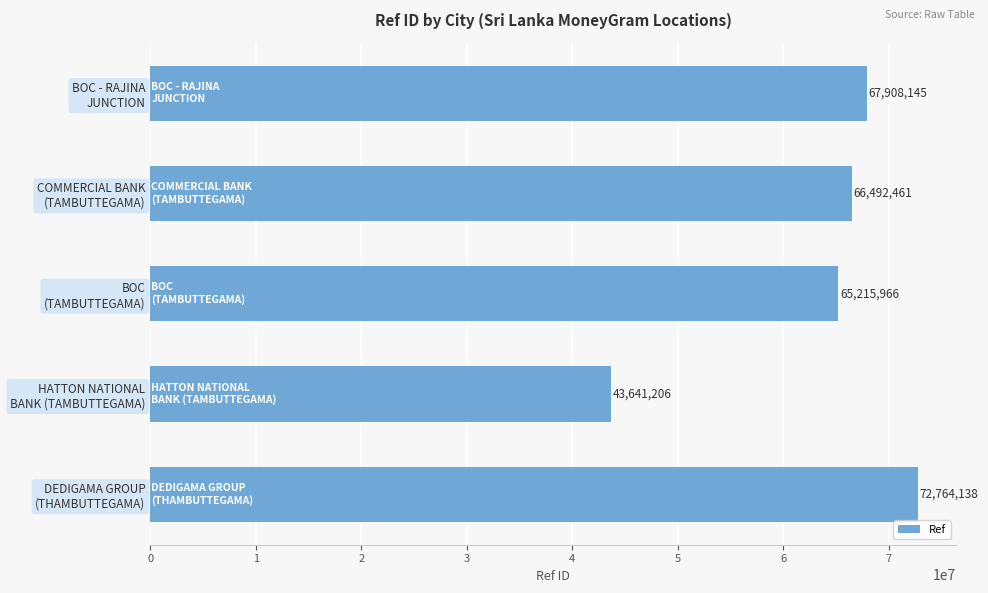

Are the bars grouped side by side (vs. stacked)?

No